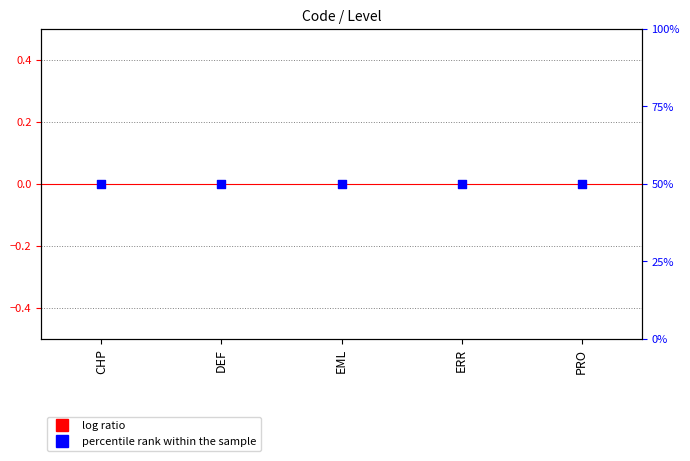

What is the total value across all series at ERR?

50